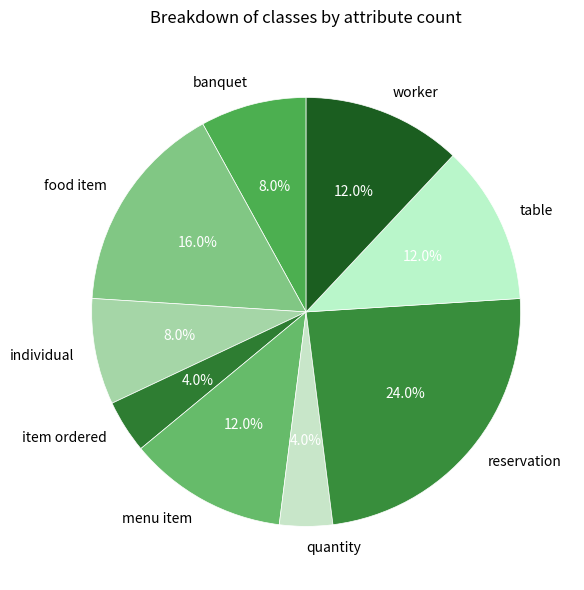

Does individual account for over 50% of the chart?

No